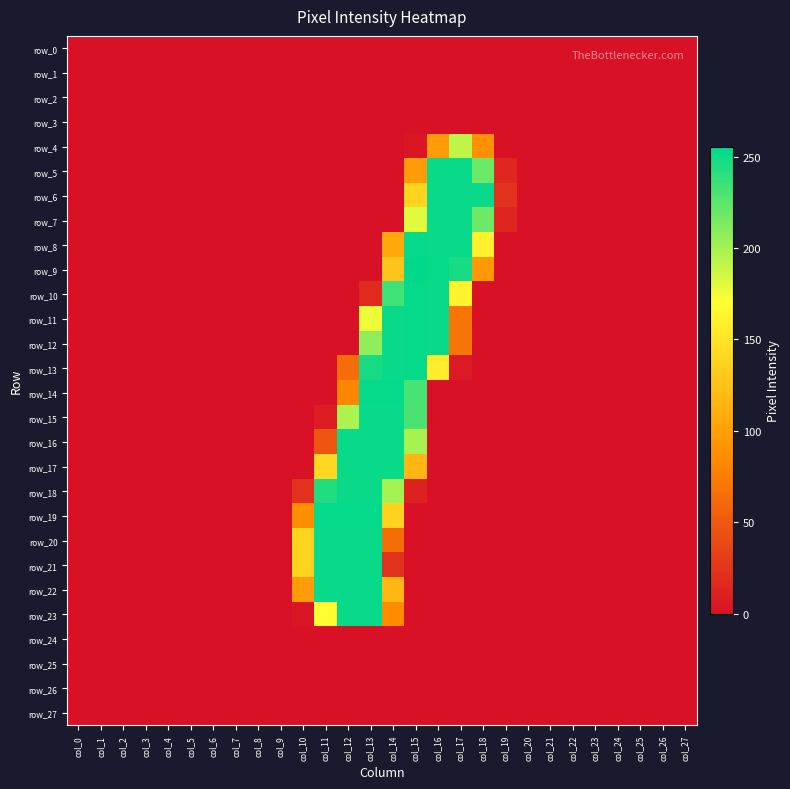

List the series in order of their peak value, highest first.

row_9, row_8, row_10, row_11, row_12, row_13, row_14, row_19, row_5, row_6, row_7, row_15, row_16, row_17, row_18, row_20, row_21, row_22, row_23, row_4, row_0, row_1, row_2, row_3, row_24, row_25, row_26, row_27